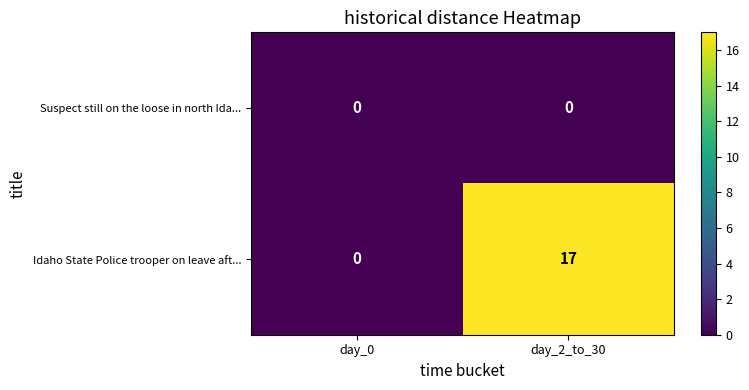

The value of Suspect still on the loose in north Ida... at day_0 is 0. True or false?

True